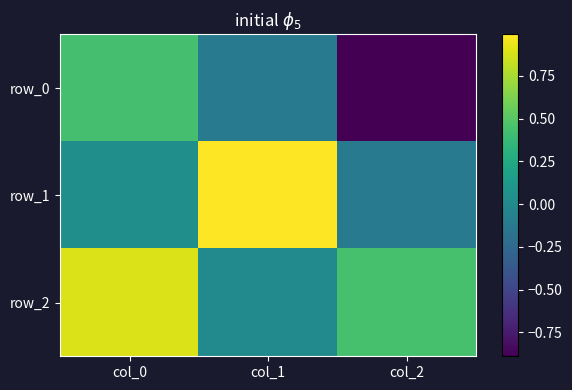

What is the average value of the row_2 series?

0.4